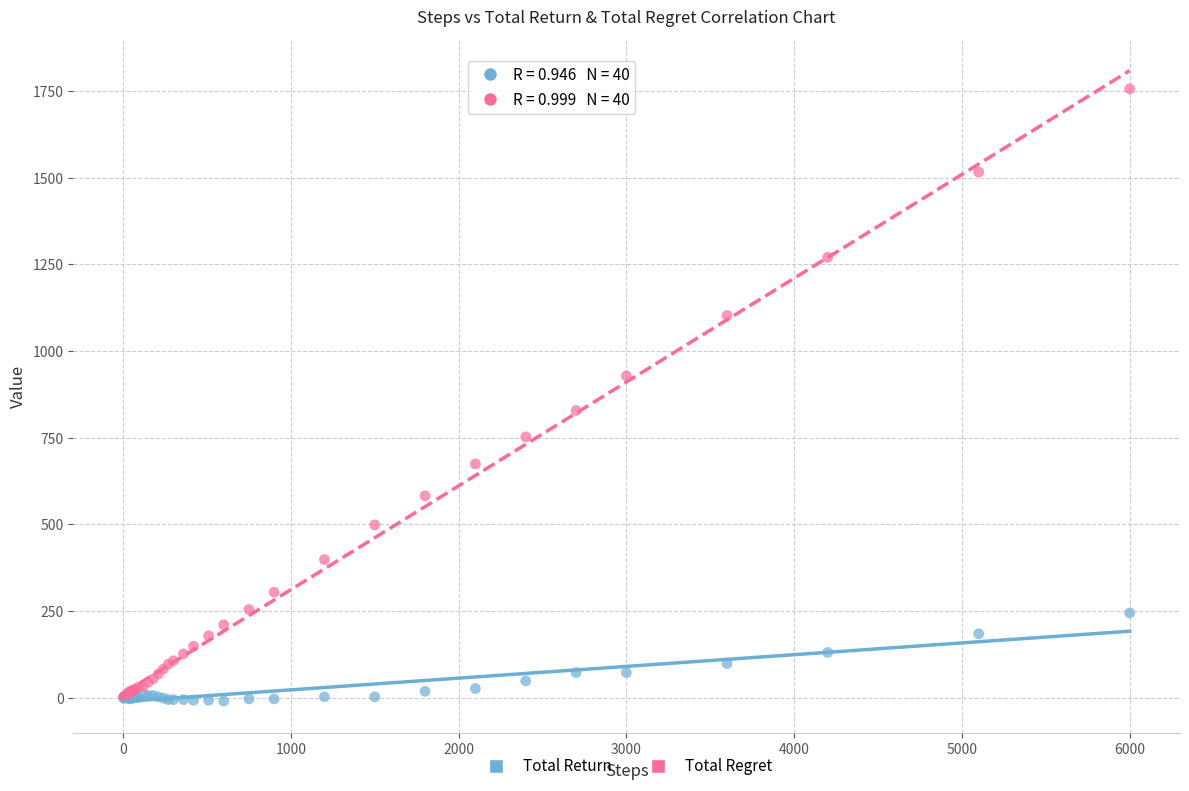

Which series has the largest Y range (max minus min)?

Total Regret